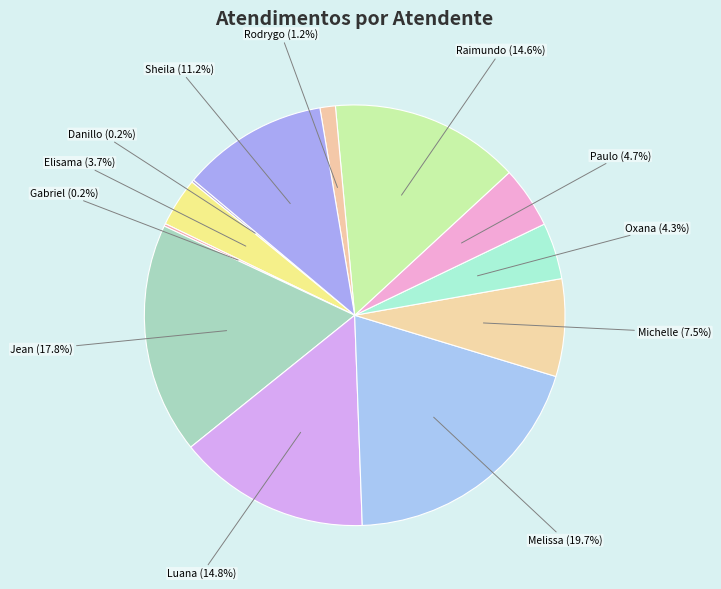

What is the smallest slice in the pie chart?

Danillo Cavalheiro Afonso